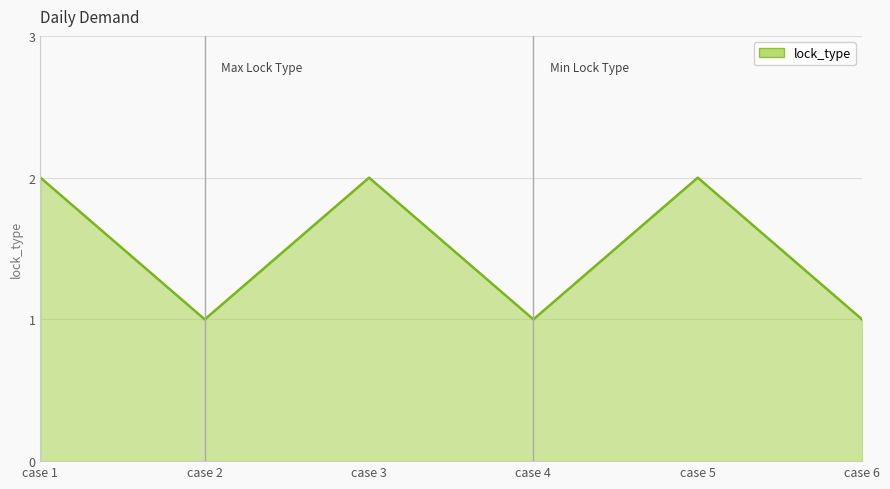

Reading left to right, extract all data points from this chart.

case 1=2	case 2=1	case 3=2	case 4=1	case 5=2	case 6=1